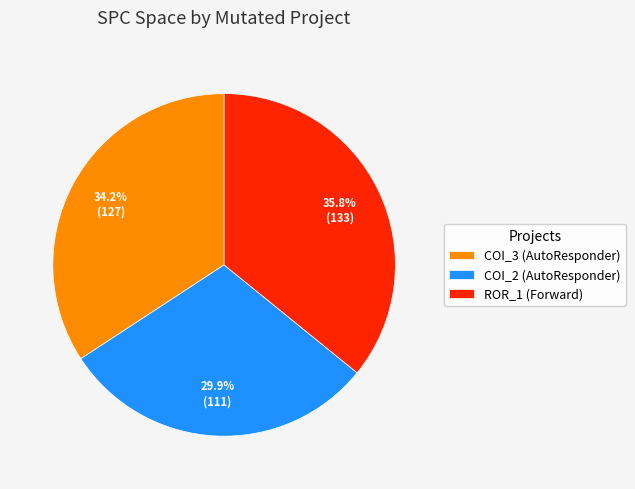

Is the sum of COI_3 (AutoResponder) and COI_2 (AutoResponder) greater than half?

Yes